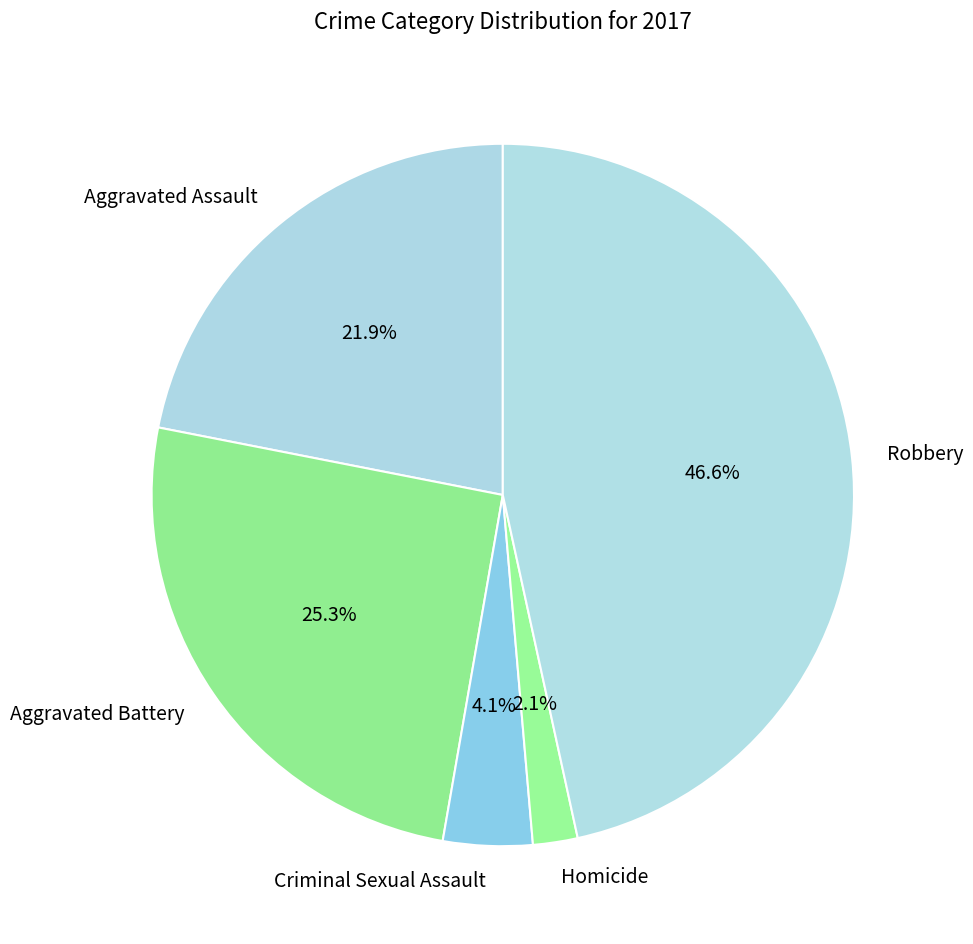

What percentage is the Homicide slice, to the nearest percent?

2%